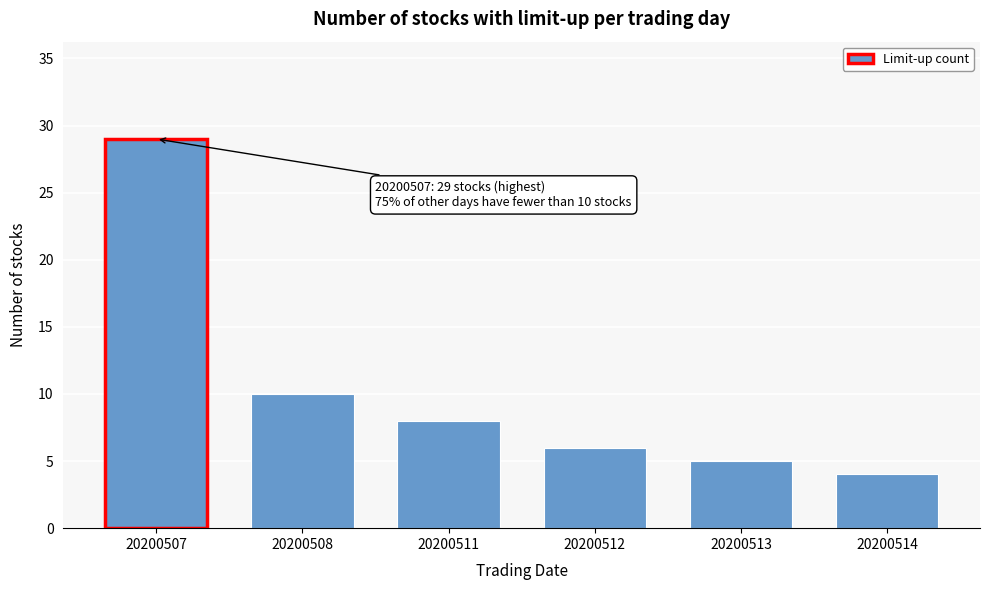

Reading left to right, what are all the values shown in this chart?

29	10	8	6	5	4